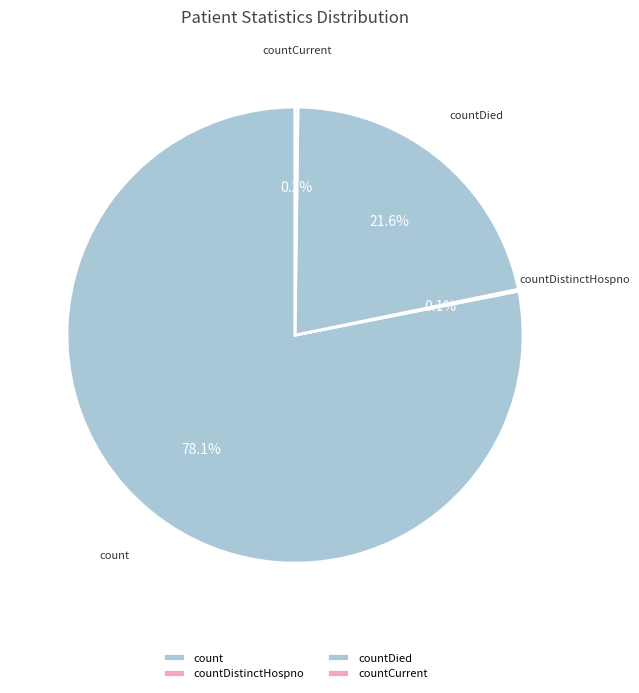

Which category has the biggest portion of the pie?

count